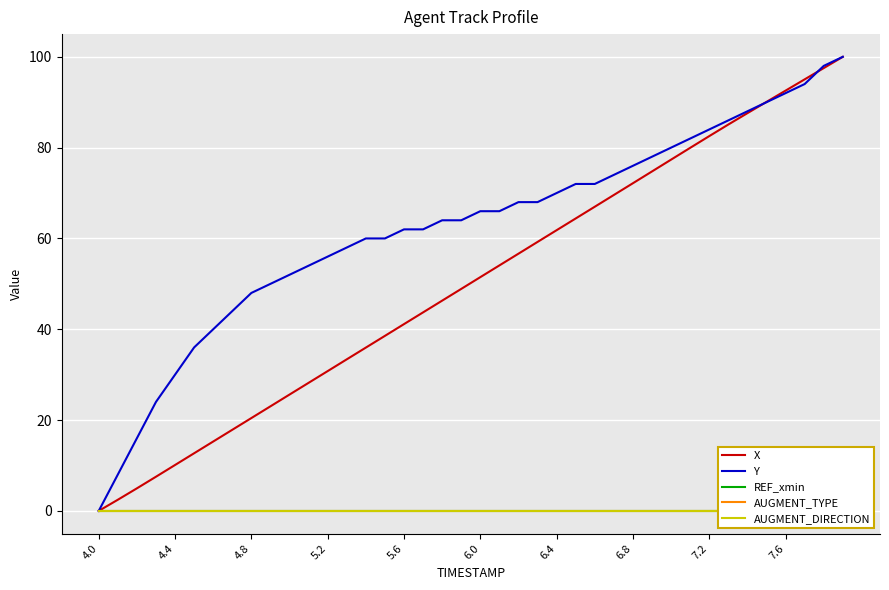

The value of Y at 7.6 is 164.1. True or false?

False